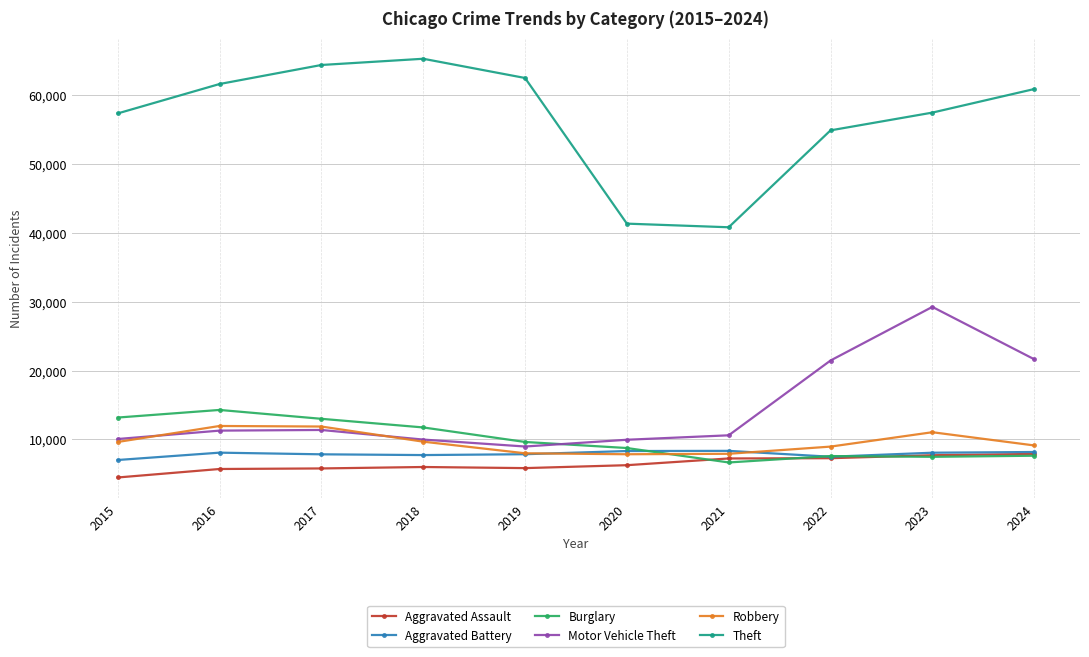

Which series changed the most between 2022 and 2023?

Motor Vehicle Theft